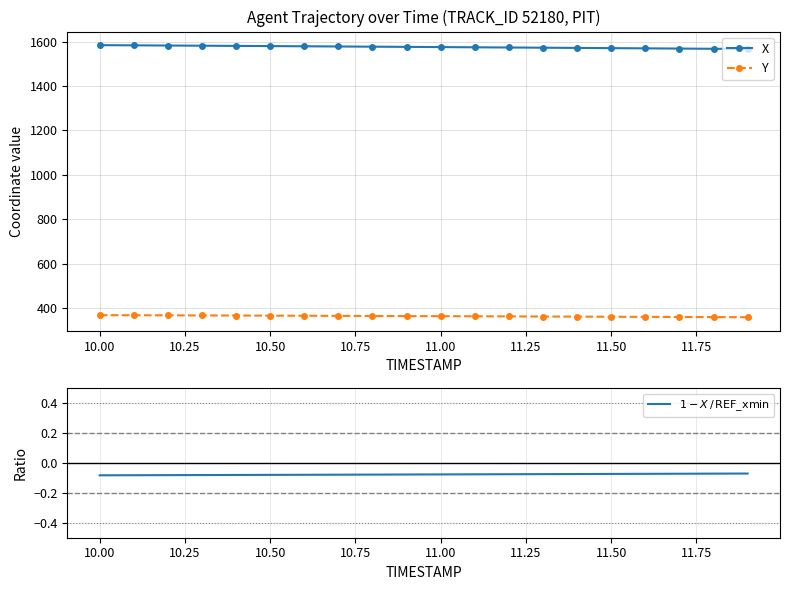

Which series has the largest range (max minus min)?

X